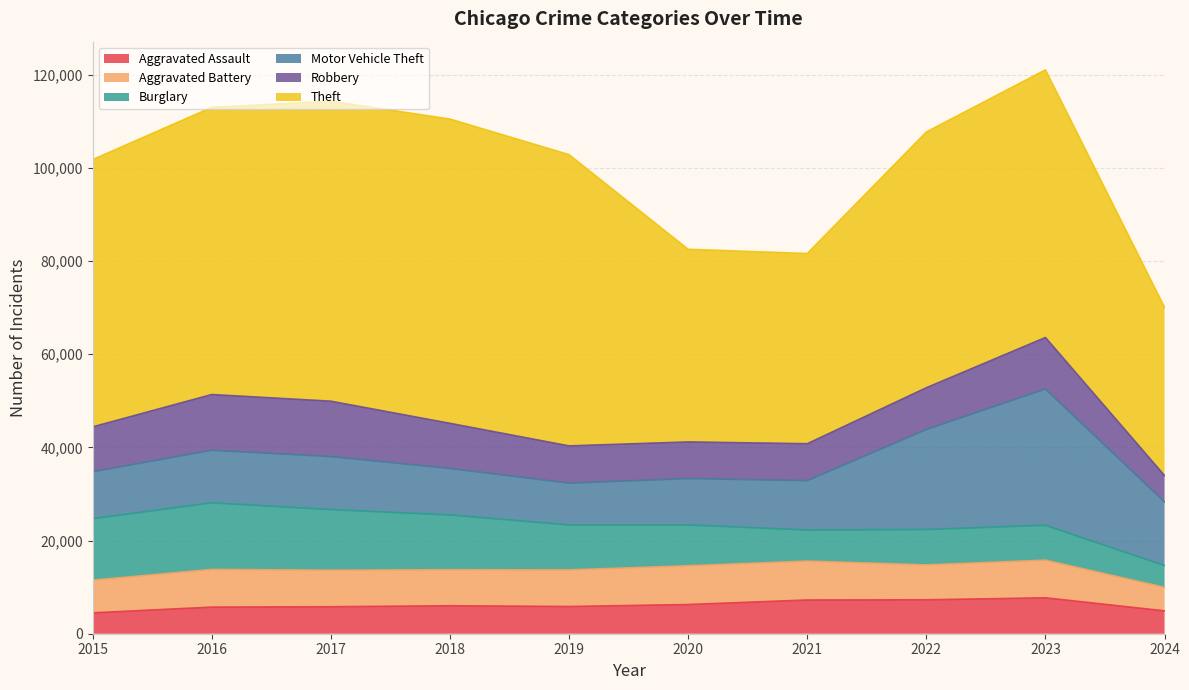

At which category does Aggravated Assault reach its first local peak?

2018